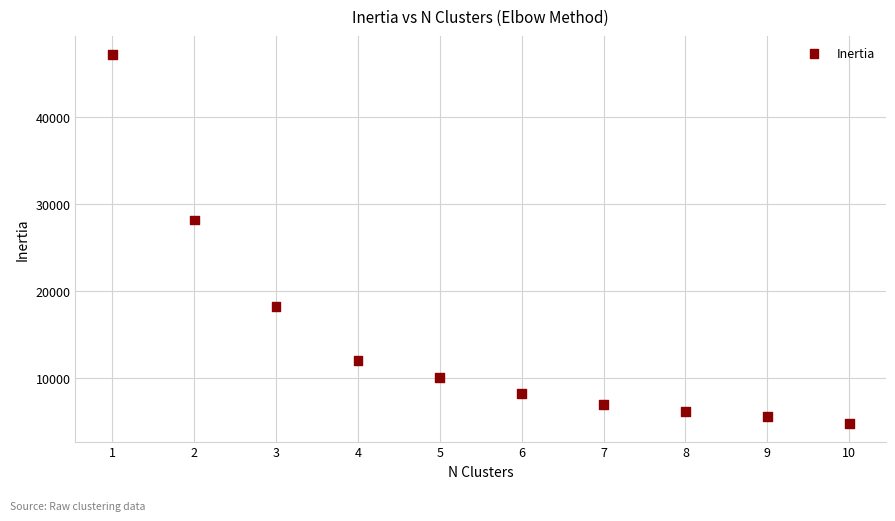

What is the range of Y values (max minus min)?

42347.4